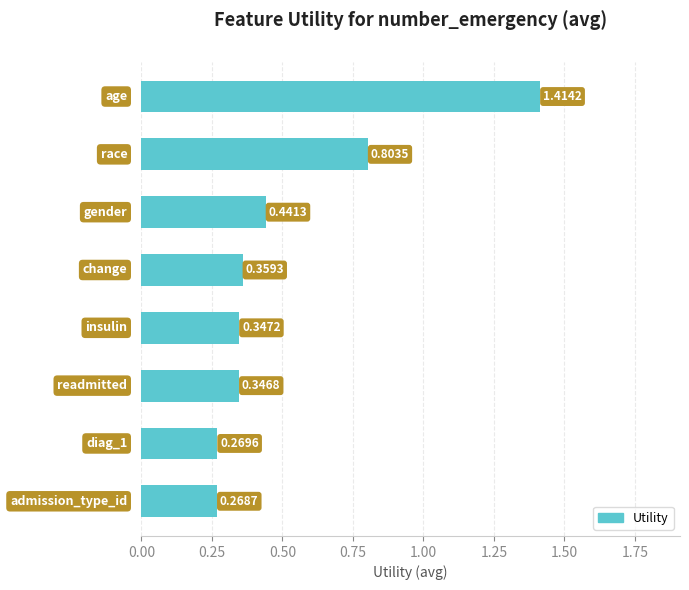

What is the average value?

0.5